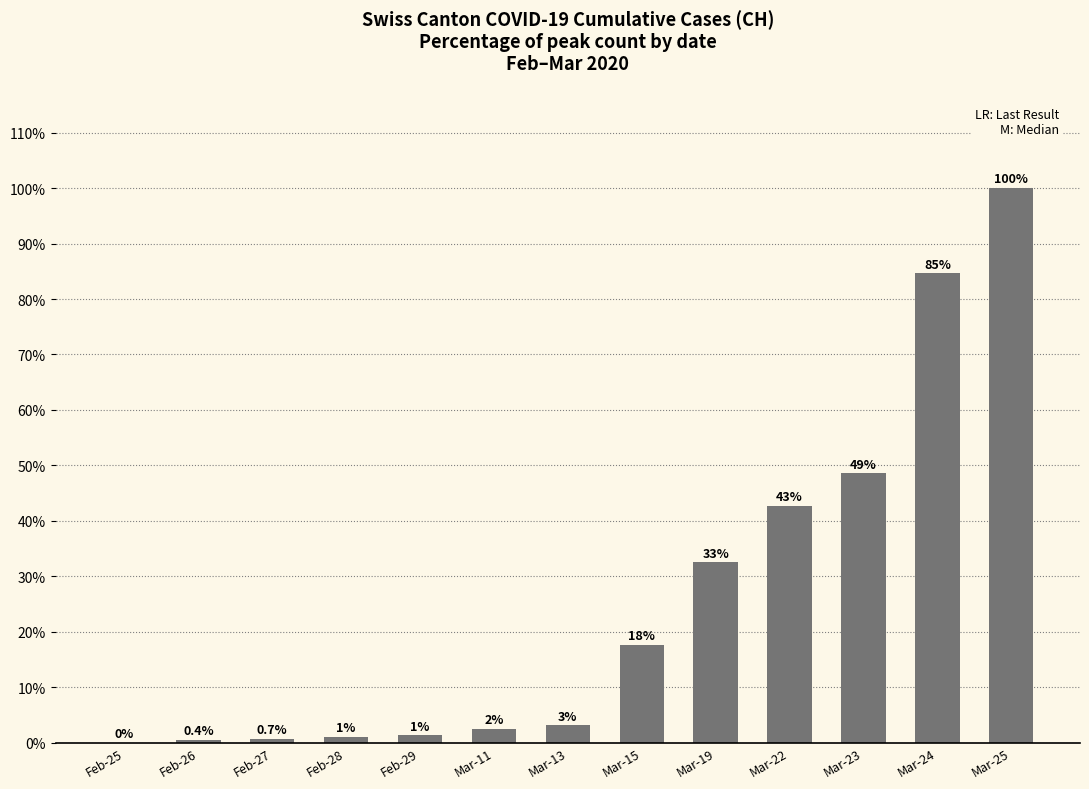

What is the ratio of the value at Mar-13 to the value at Mar-11?

1.3